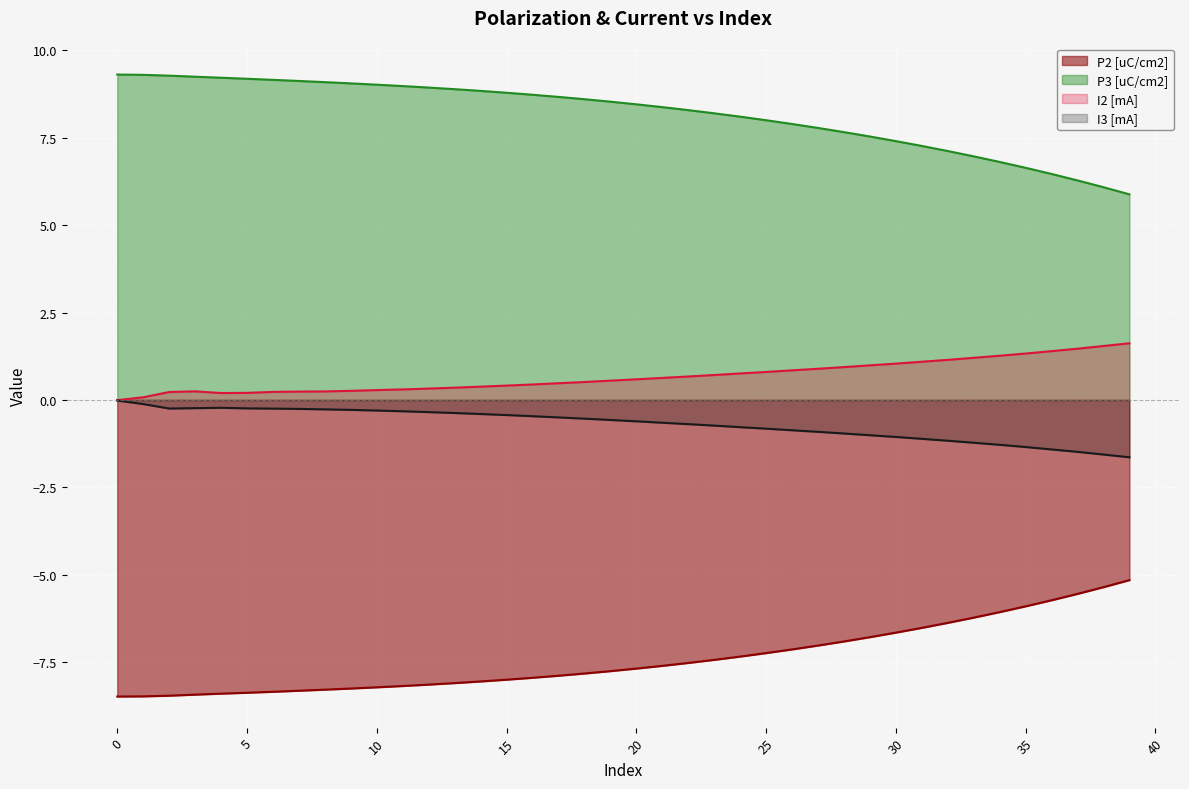

Between 2 and 7, which series saw the biggest shift?

P3 [uC/cm2]